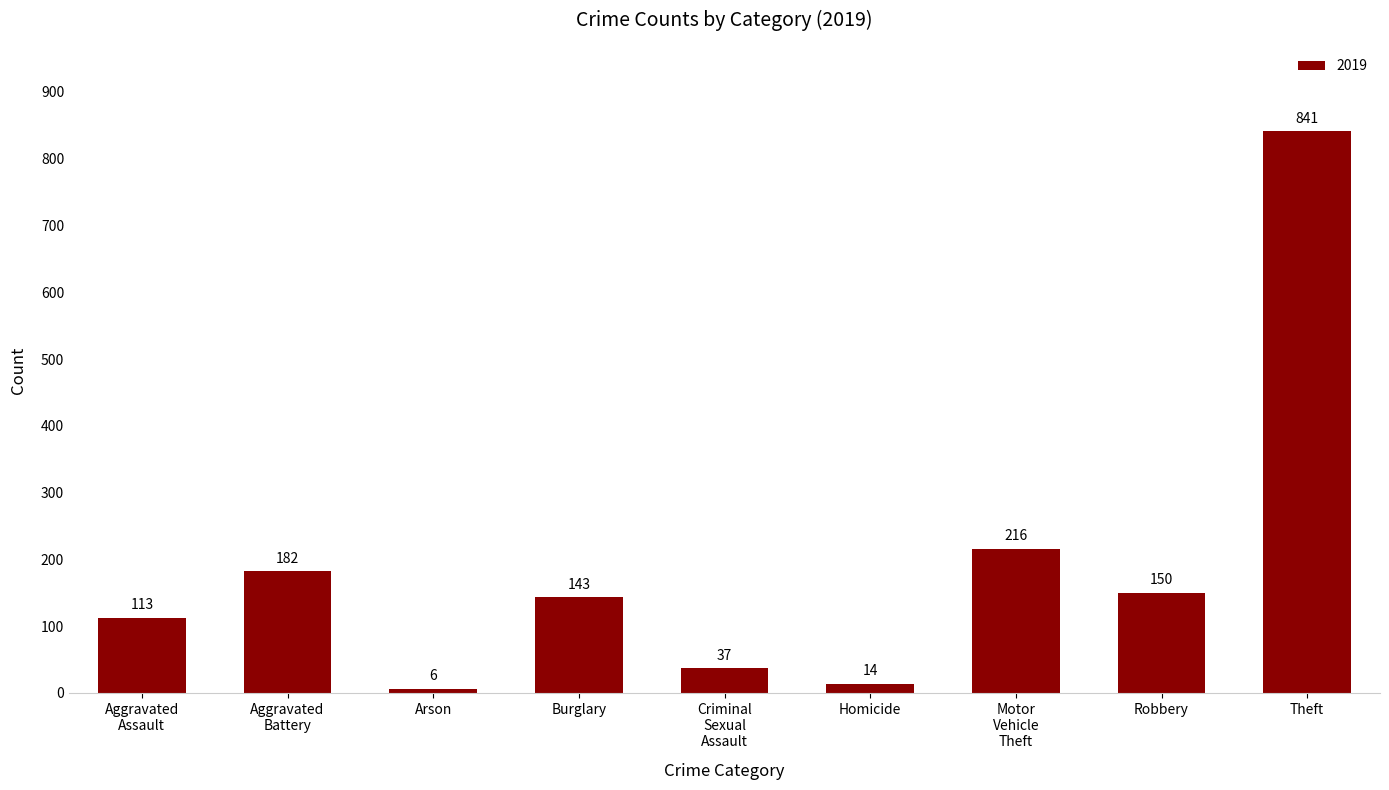

The value at Theft is 841. True or false?

True